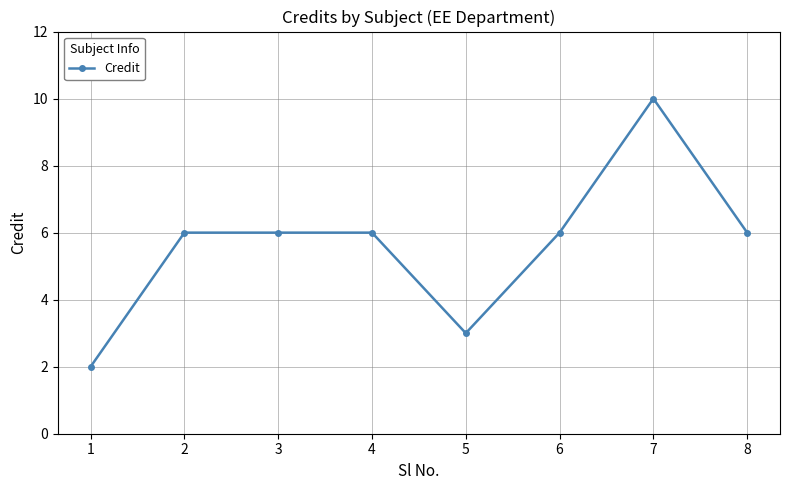

What is the sum of the values at 2 and 3?

12